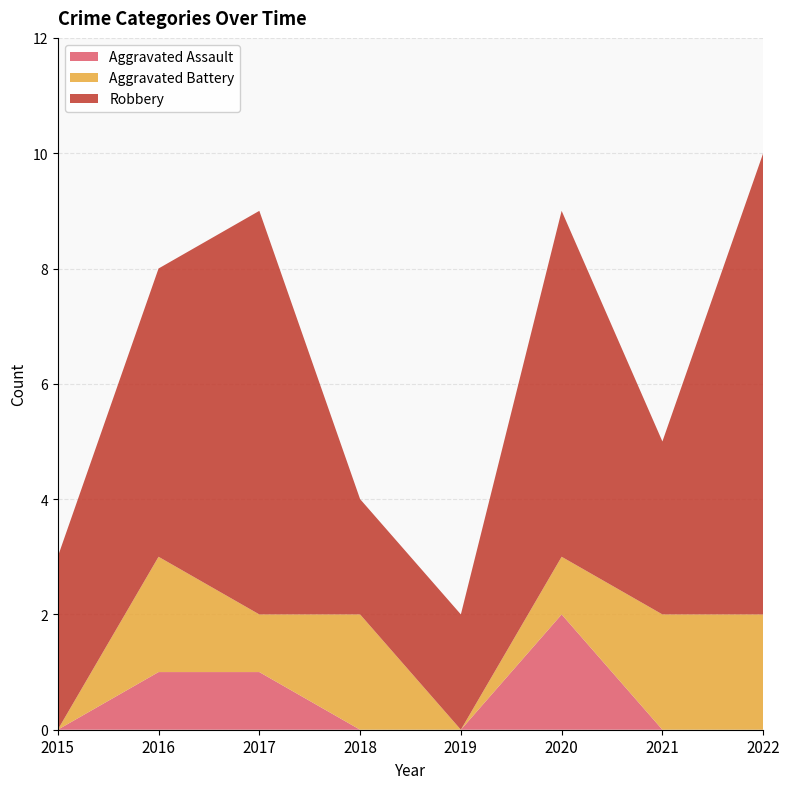

Reading right to left, extract all data points from this chart.

Aggravated Assault: 0	0	2	0	0	1	1	0
Aggravated Battery: 2	2	1	0	2	1	2	0
Robbery: 8	3	6	2	2	7	5	3